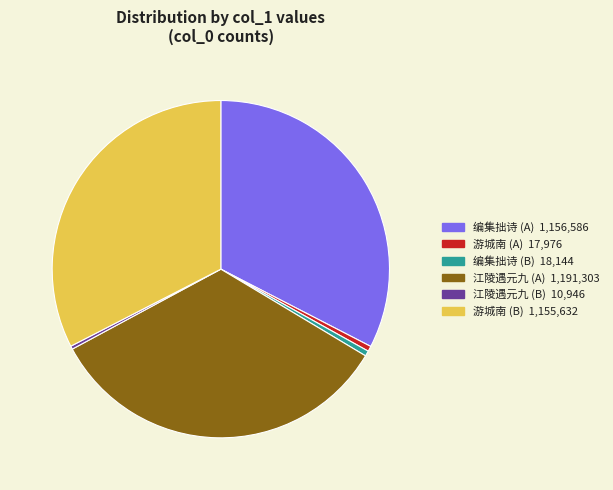

Which category has the biggest portion of the pie?

江陵遇元九李六二侍御纪事书情呈十二韵 (1191303)